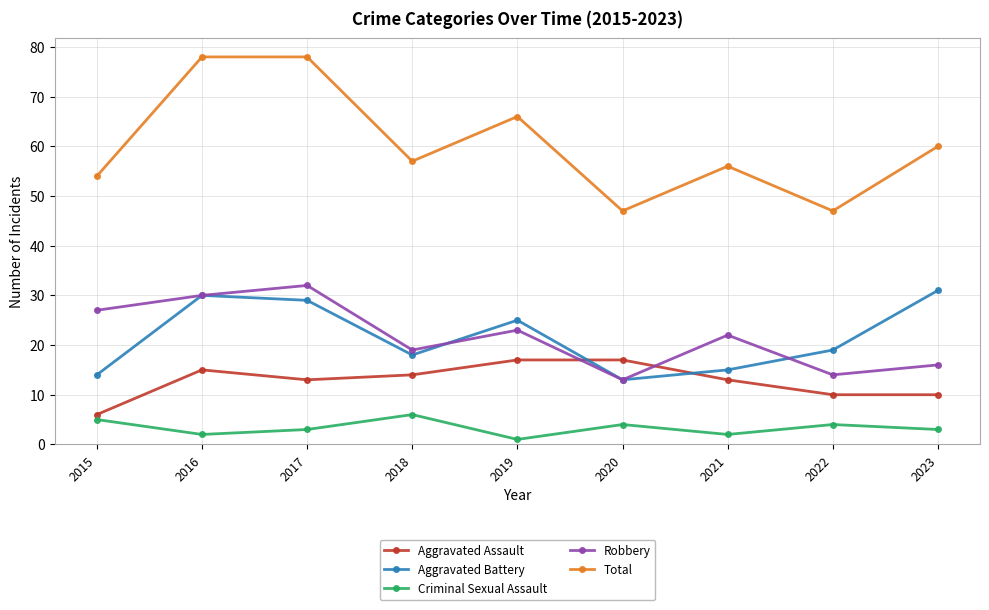

What is the sum of all Total values?

543